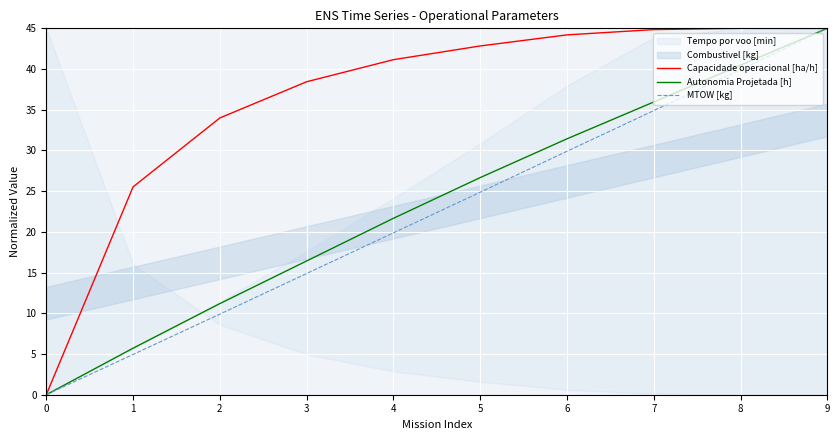

Where is the first local maximum for Capacidade operacional [ha/h]?

8